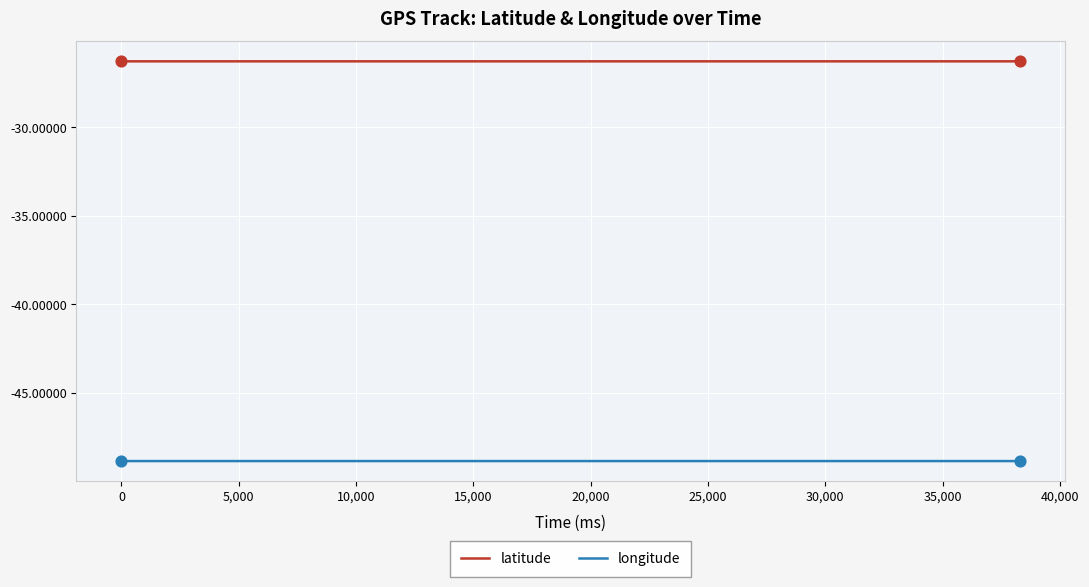

Which series has the largest total across all categories?

latitude